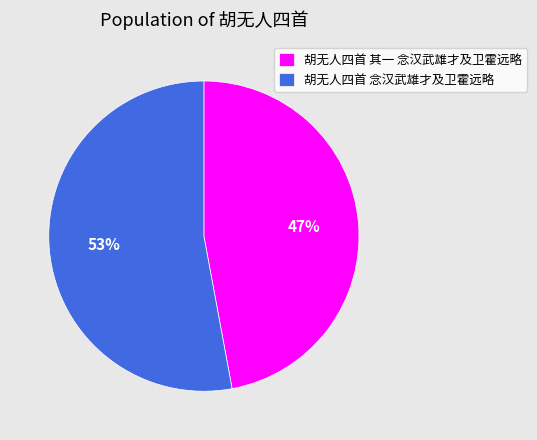

Does 胡无人四首 其一 念汉武雄才及卫霍远略 represent more than half of the total?

No